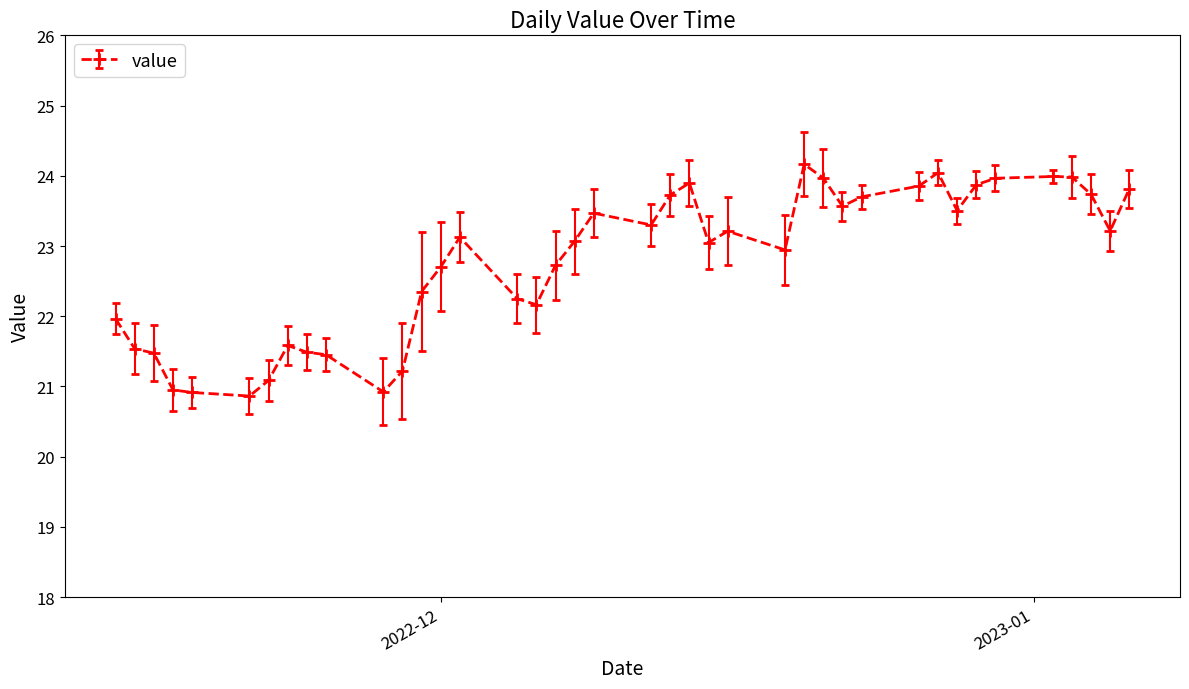

What is the difference between the second highest and second lowest values?

3.1